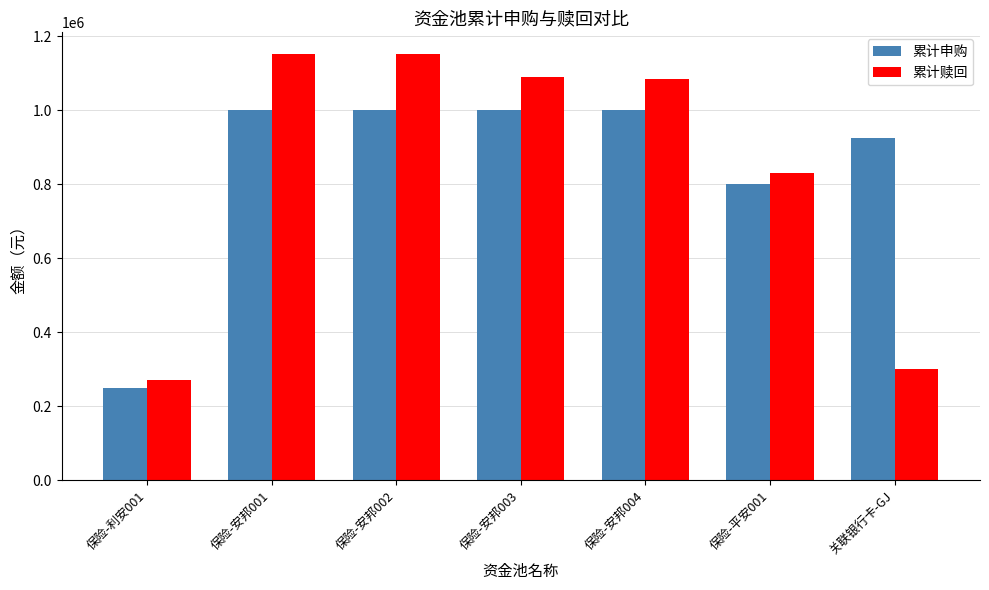

Rank the series at 关联银行卡-GJ from highest to lowest value.

累计申购, 累计赎回